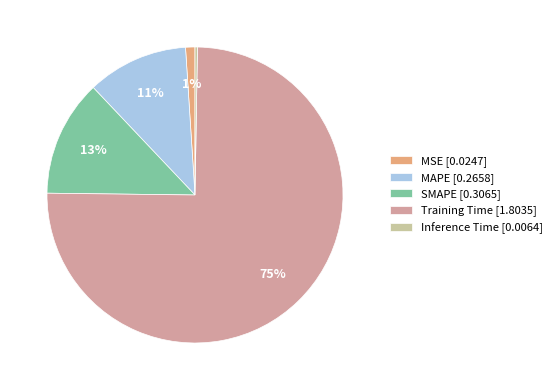

To the nearest percent, what is the average slice percentage?

20%